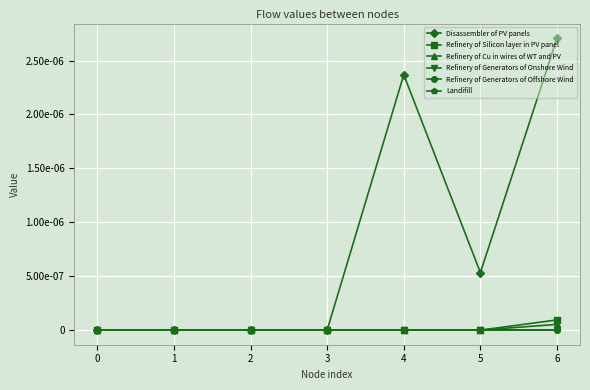

The Refinery of Generators of Offshore Wind series shows 0.0 at 3. True or false?

True